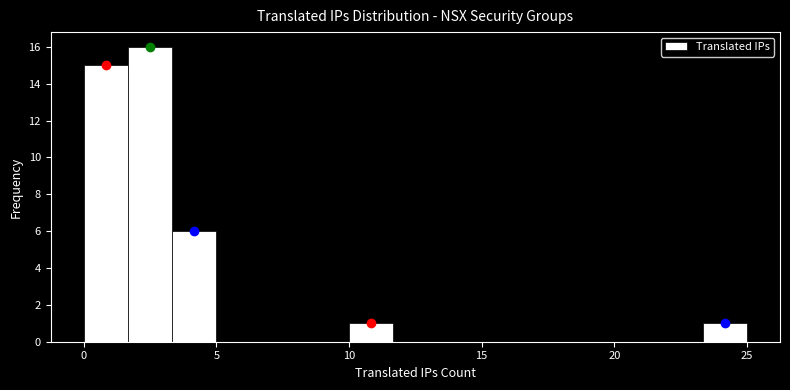

Around what value on the x-axis is the tallest bar? Give the approximate position of its centre, as read against the axis.

2.5